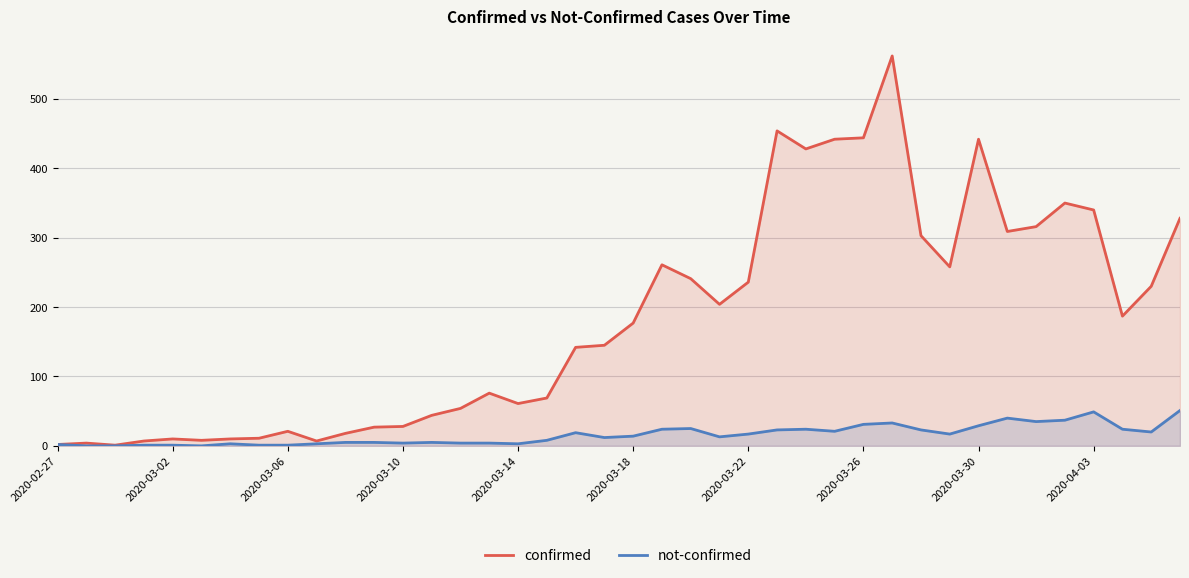

True or false: confirmed has a value of 1 at 2020-02-27.

False